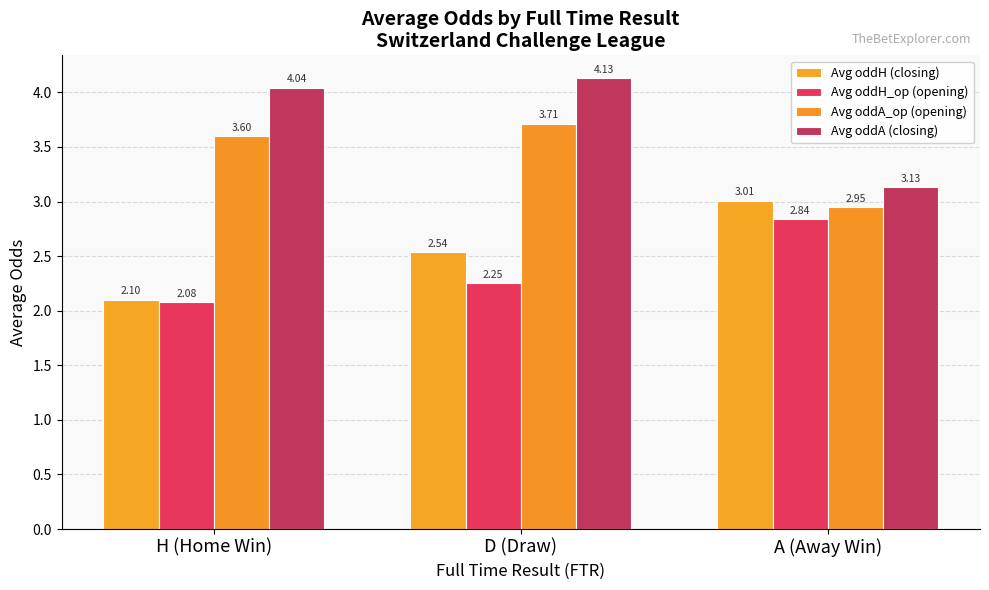

What is the value of the Avg oddA_op (opening) bar at the 2nd from the left?

3.7